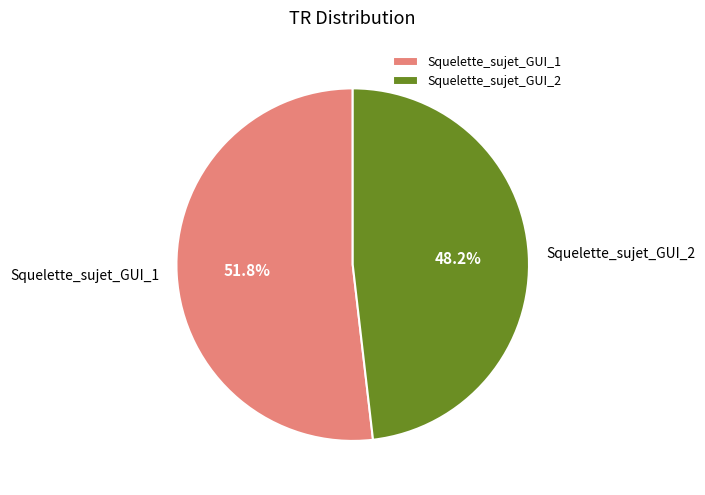

To the nearest percent, what percentage of the pie is Squelette_sujet_GUI_1?

52%